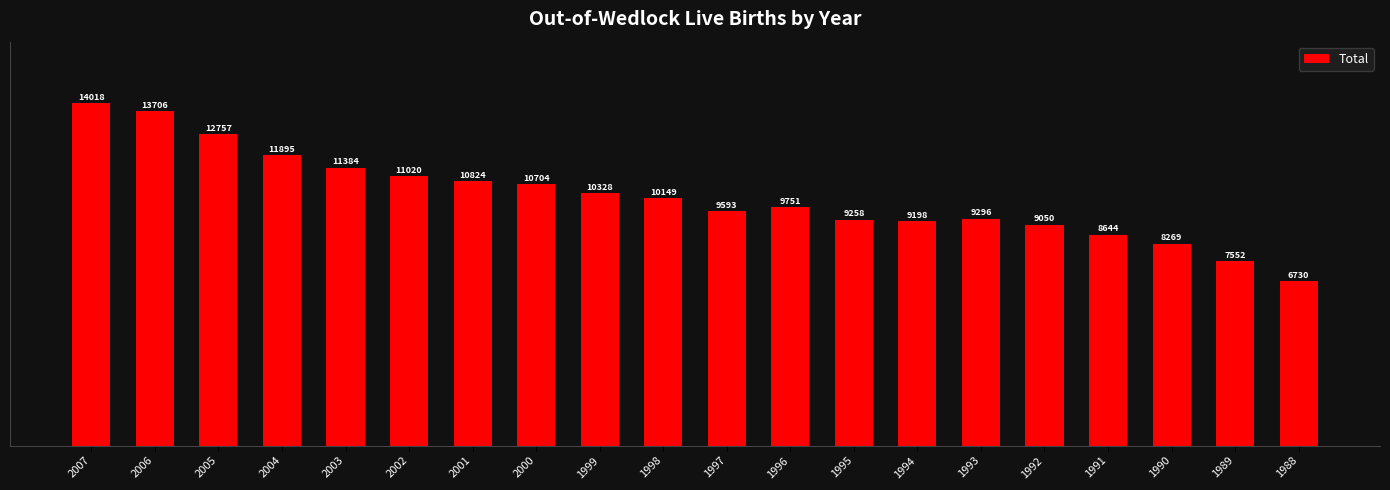

Between 2000 and 2004, which is larger?

2004